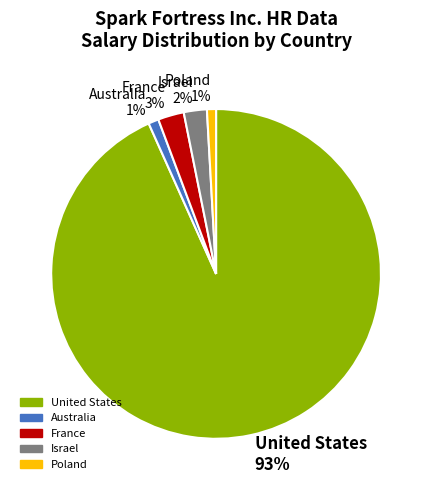

What percentage is the United States slice, to the nearest percent?

93%